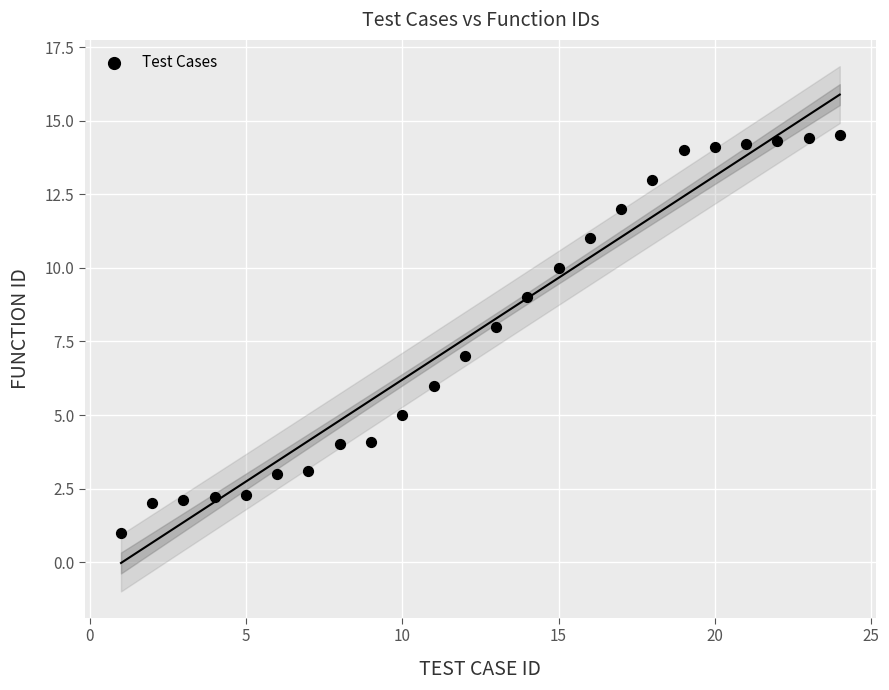

What is the range of Y values (max minus min)?

13.5